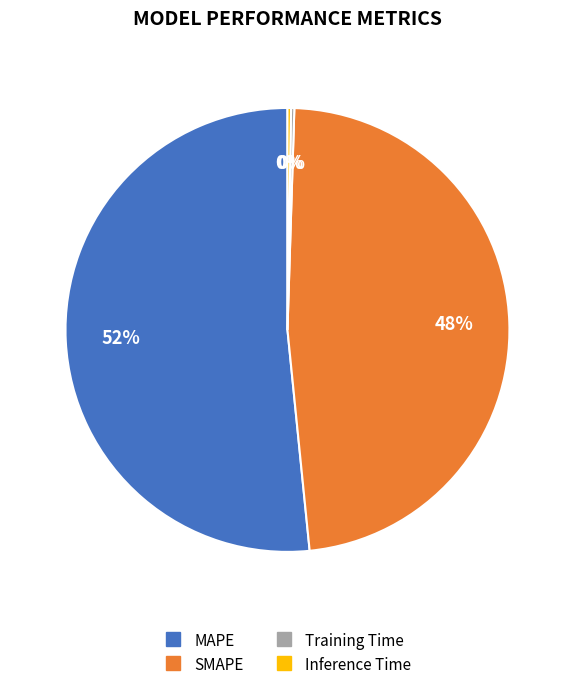

Which slice represents more than half of the pie?

MAPE